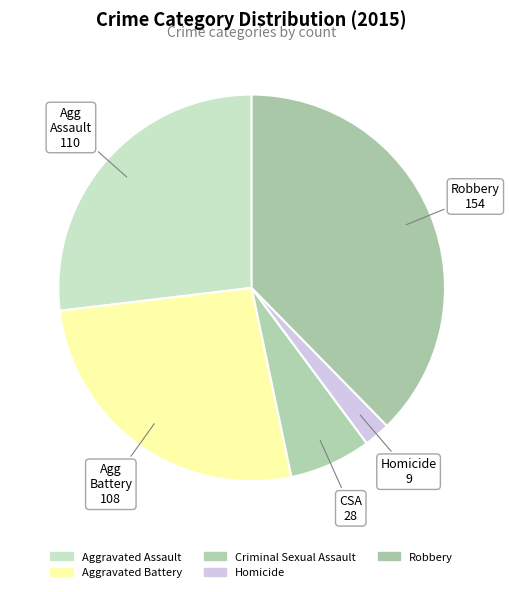

What percentage is the Aggravated Battery slice, to the nearest percent?

26%